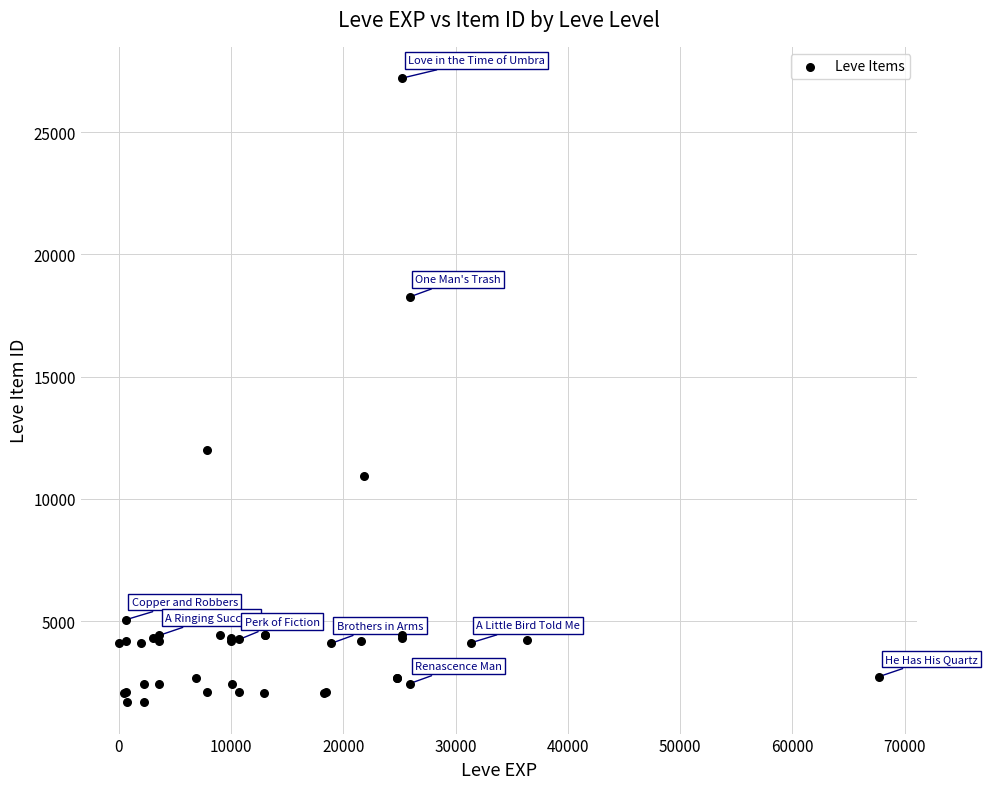

What Y value in the scatter plot is closest to 14448?

12018